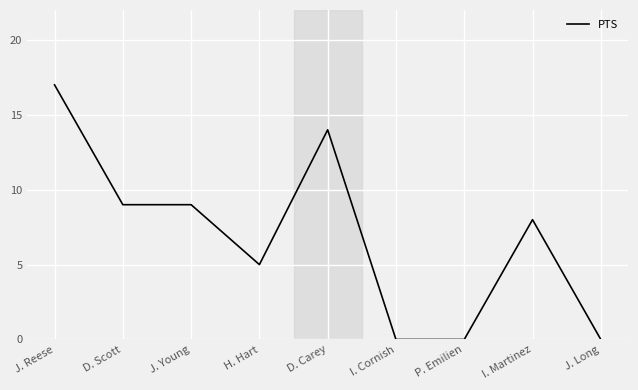

What is the greatest value displayed?

17